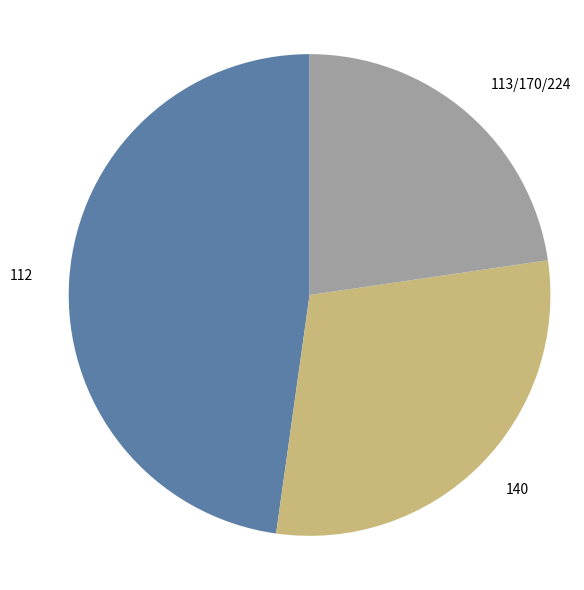

Which category has the biggest portion of the pie?

112